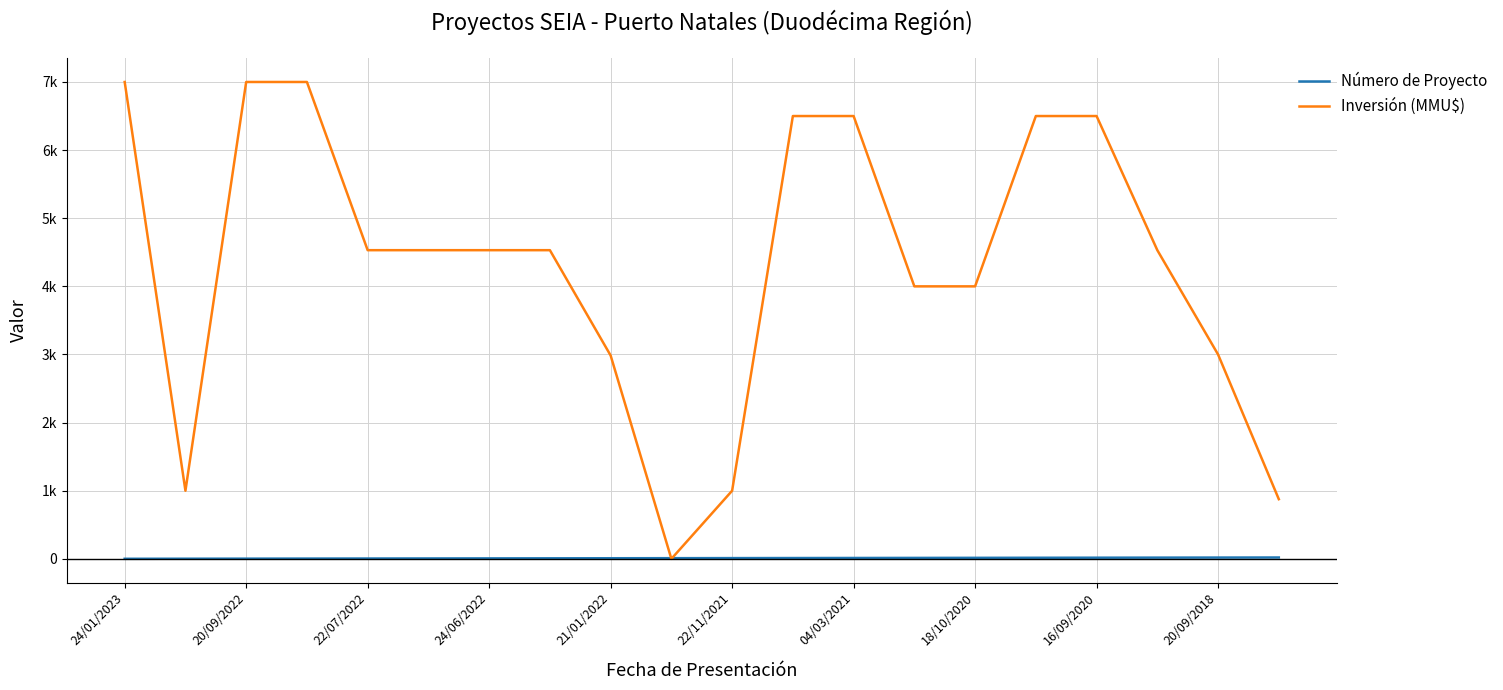

True or false: Número de Proyecto has more than 2 points higher than both neighbors.

False